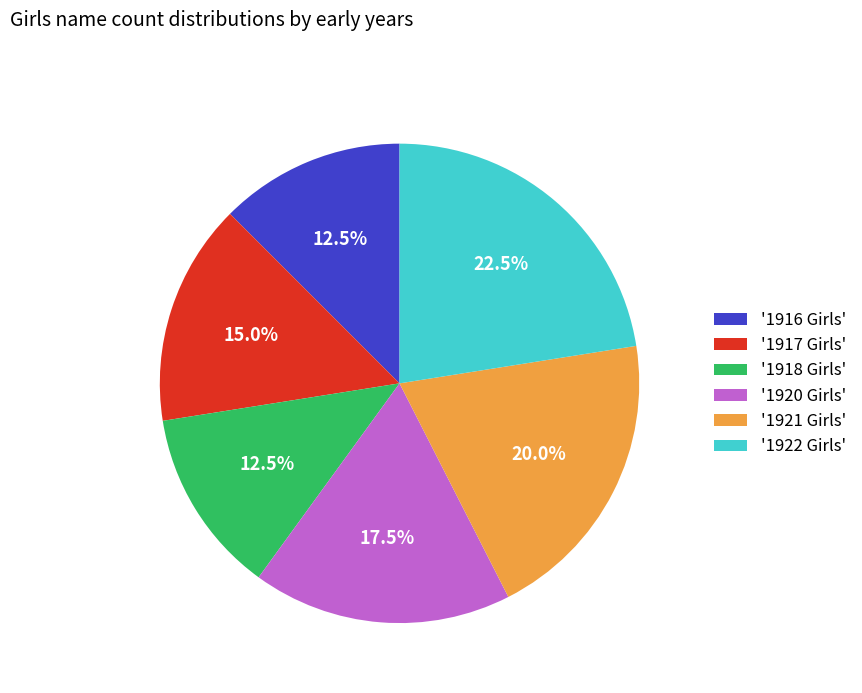

What is the ratio of the value at '1922 Girls' to the value at '1921 Girls'?

1.1